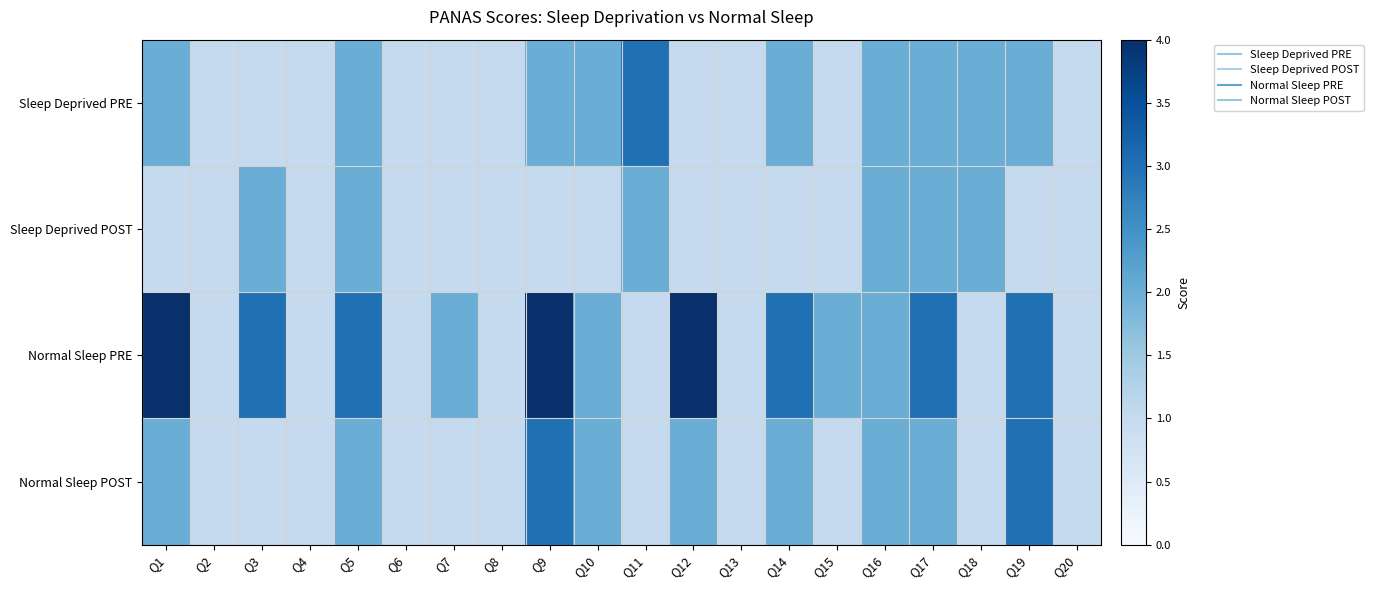

At which category is the sum across all series the highest?

Q9